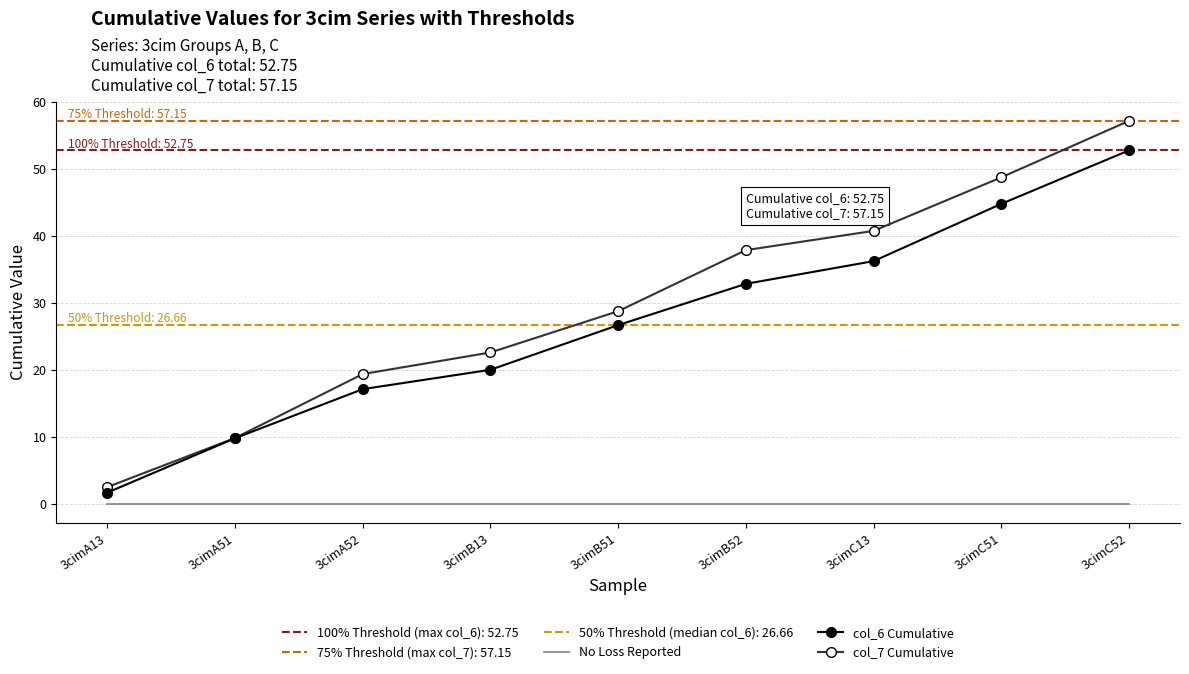

At 3cimA52, list the series in order from smallest to largest.

No Loss Reported, col_6 Cumulative, col_7 Cumulative